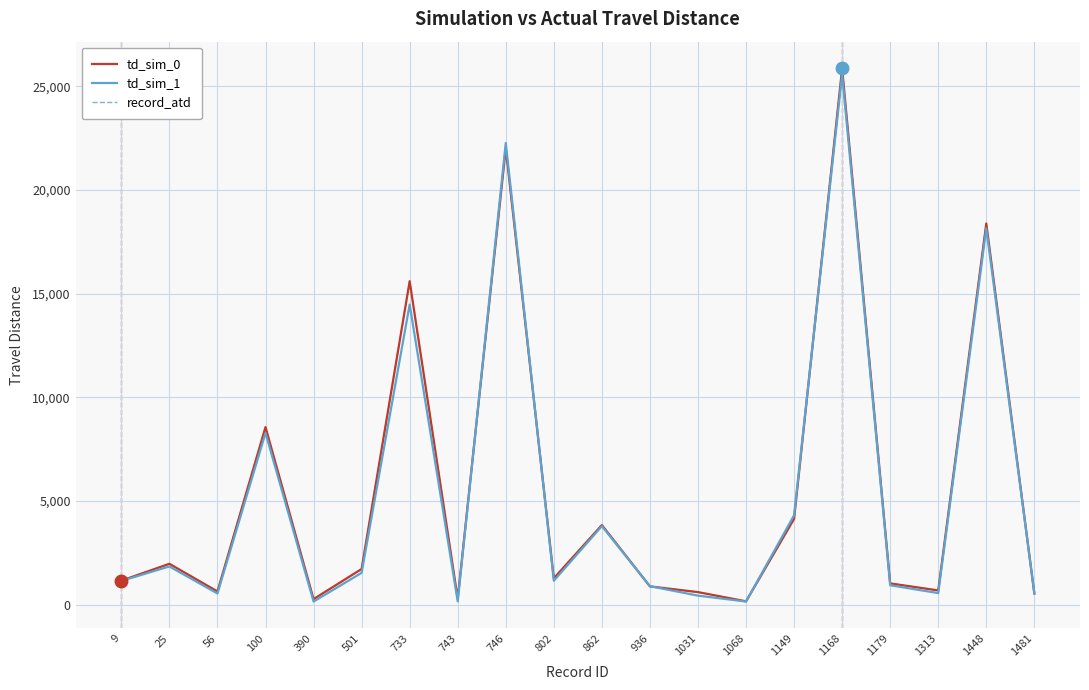

At how many categories does at least one series exceed 15448?

4